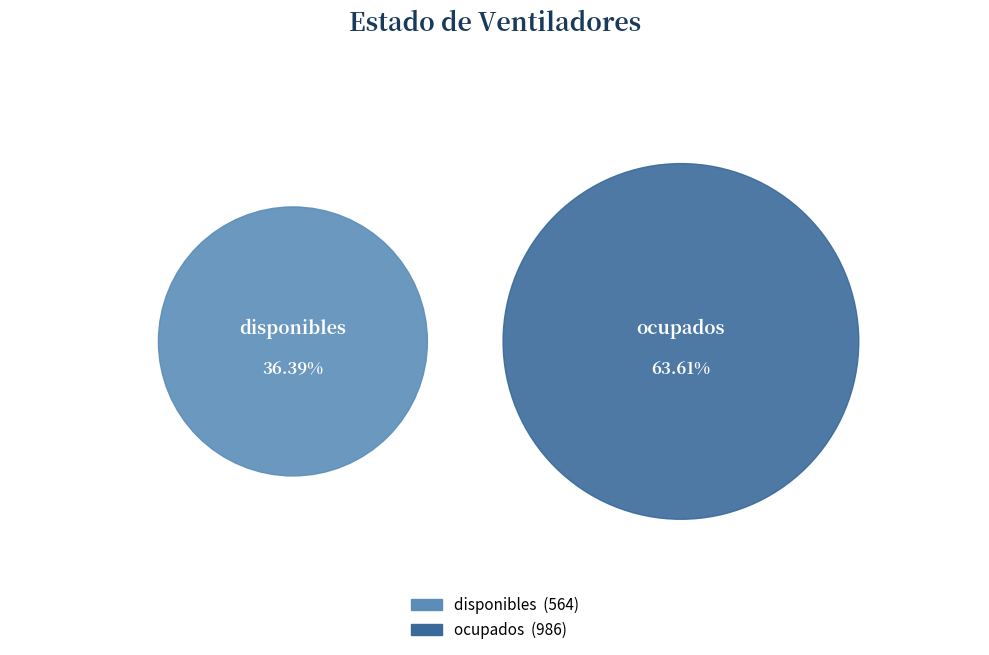

How many slices are in this pie chart?

2